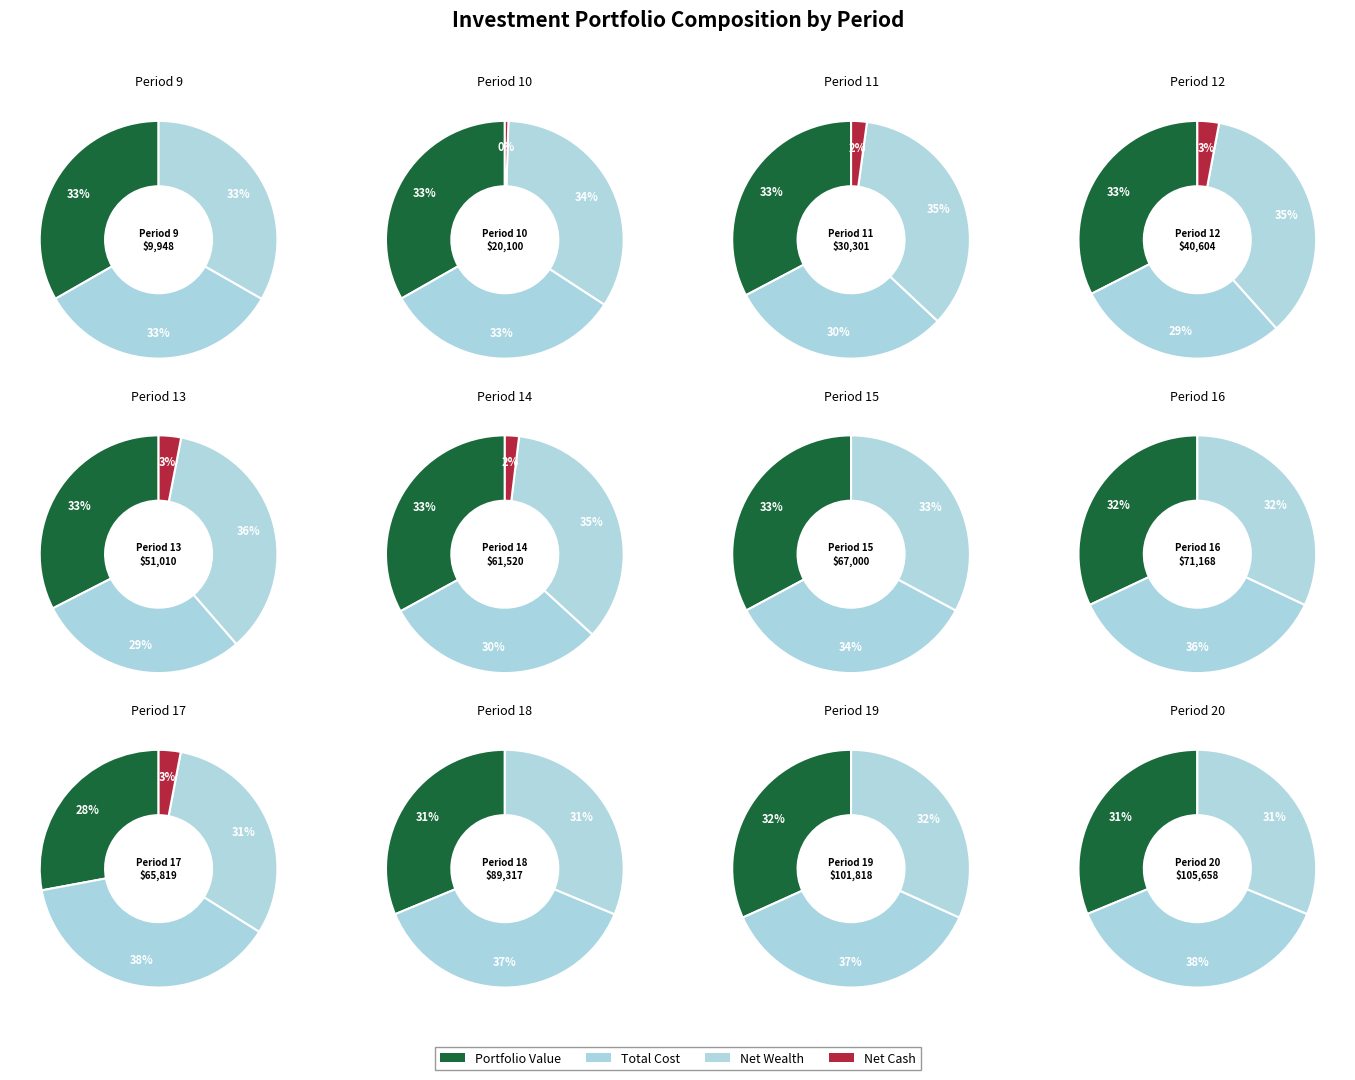

At 19, list the series in order from smallest to largest.

Net Cash, Portfolio Value, Net Wealth, Total Cost